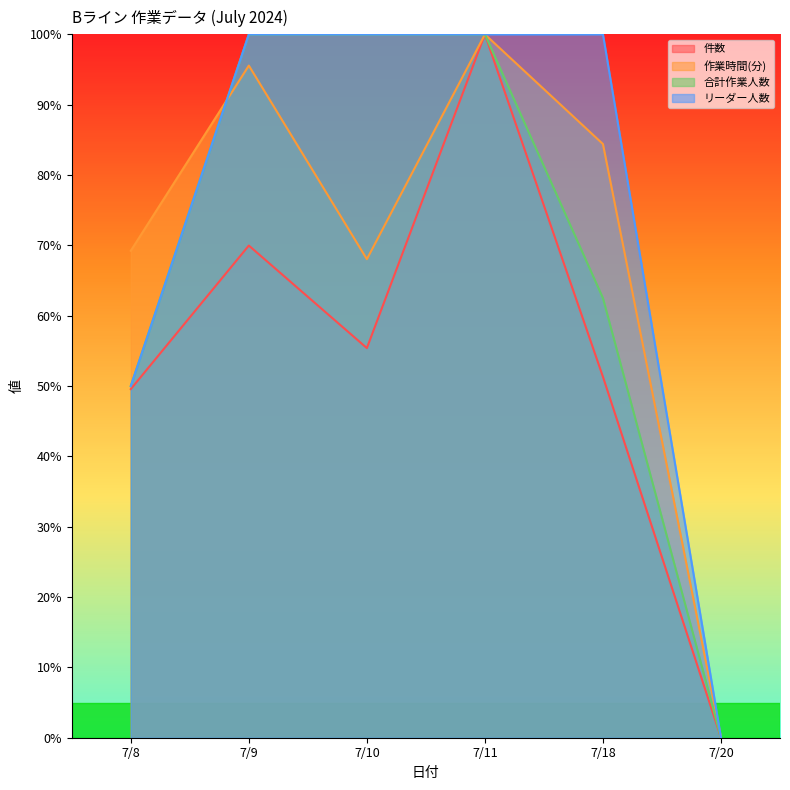

True or false: 合計作業人数 and リーダー人数 cross at least once.

False